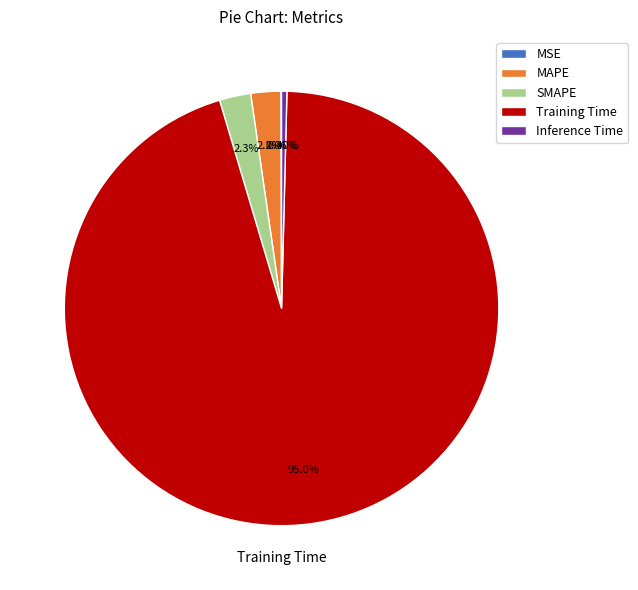

To the nearest percent, what is the difference between the SMAPE and Training Time slice percentages?

93%